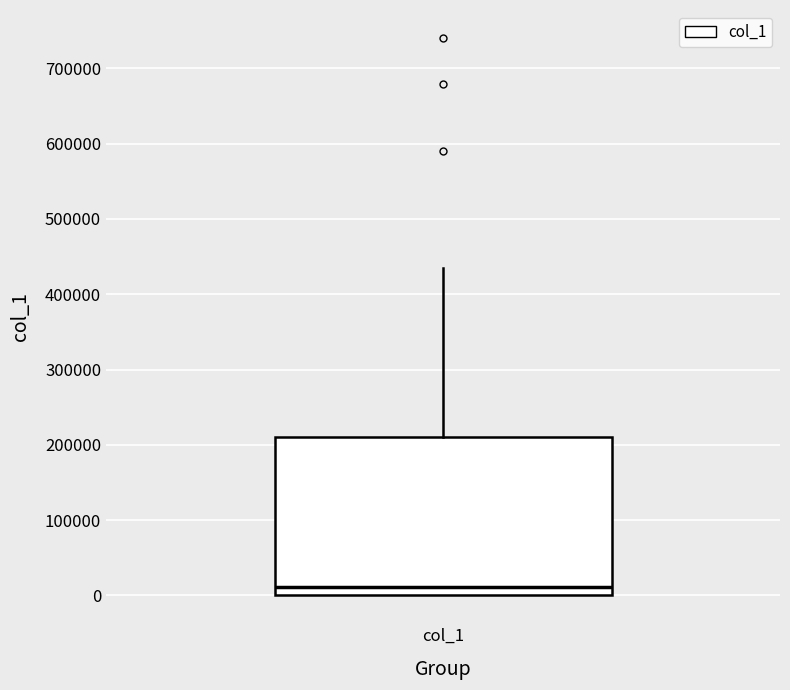

Read this box plot against the y-axis: the position of the median line, the range covered by the box, and the ends of both whiskers. The values are not printed on the chart, so give them approximately, as read against the axis.

median 10000, box 0 to 210000, whiskers 0 to 430000